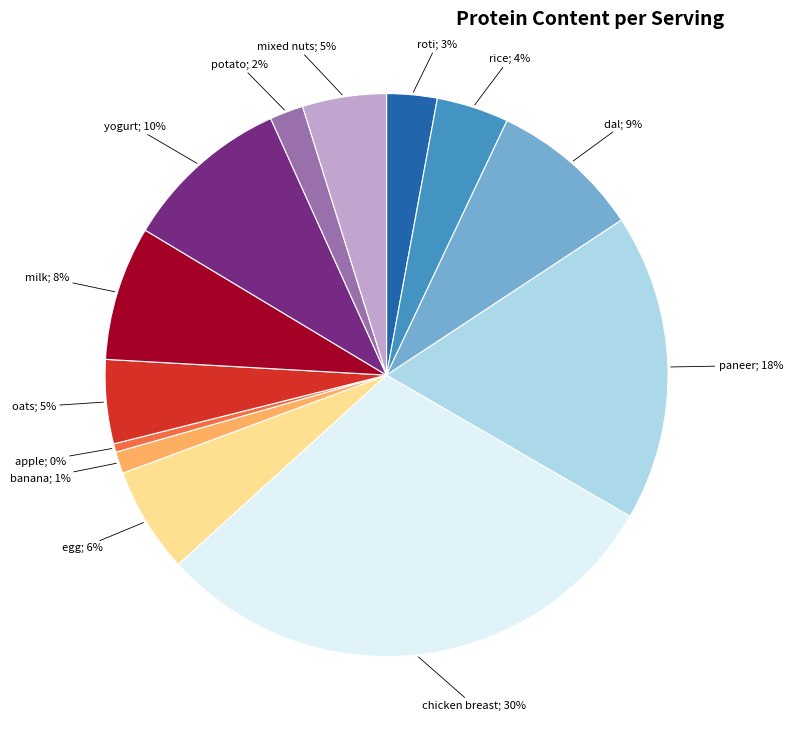

Does any single category account for the majority?

No